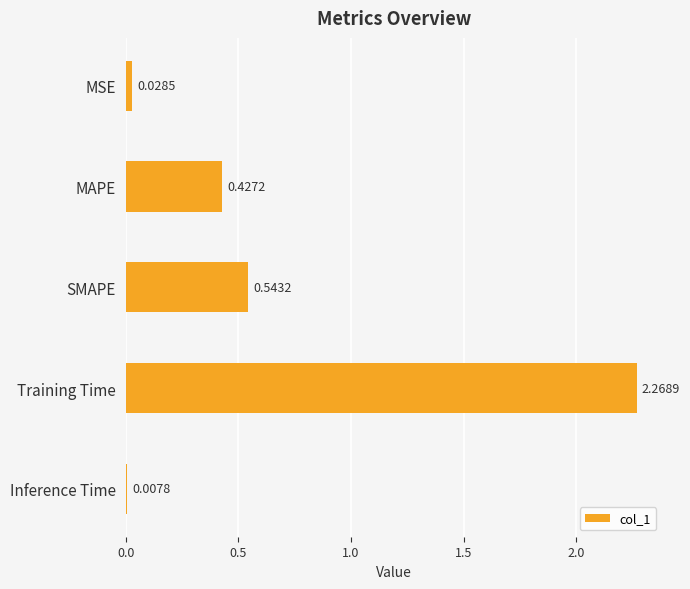

Which category has the lowest value across all series?

Inference Time